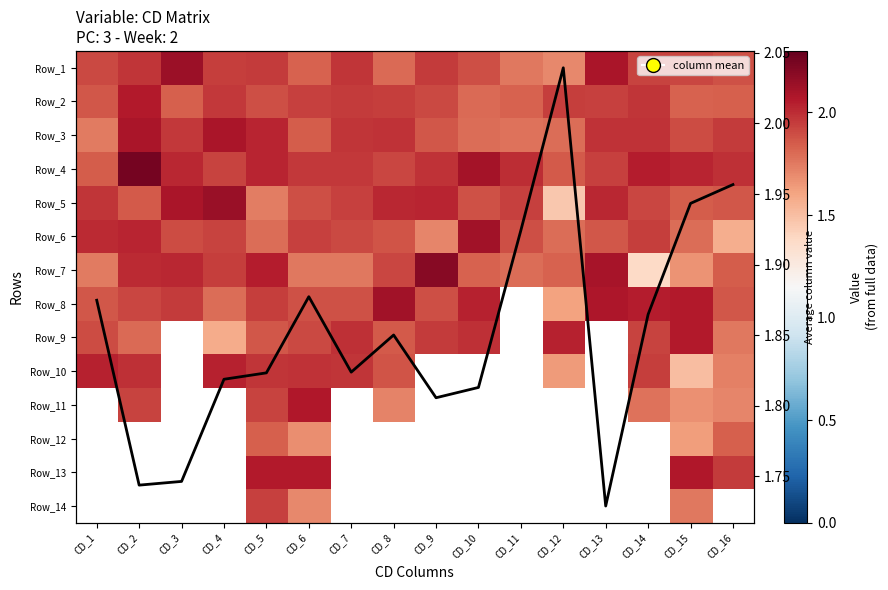

What is the average value of the Row_7 series?

1.9